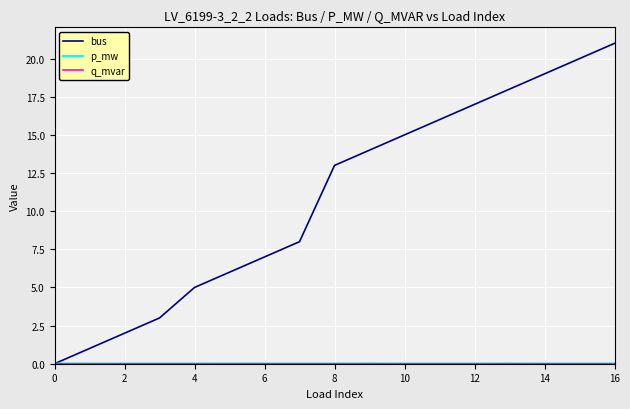

Which series has the largest total across all categories?

bus